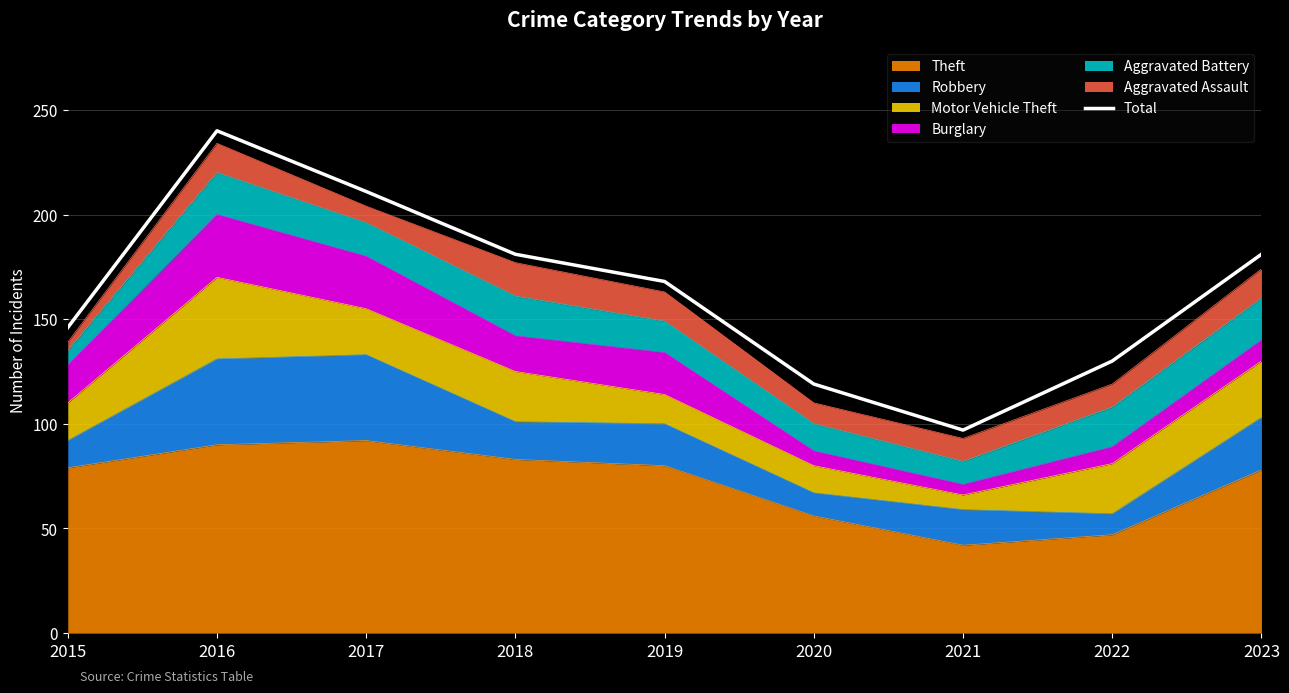

True or false: the data shows 181 at 2018.

True